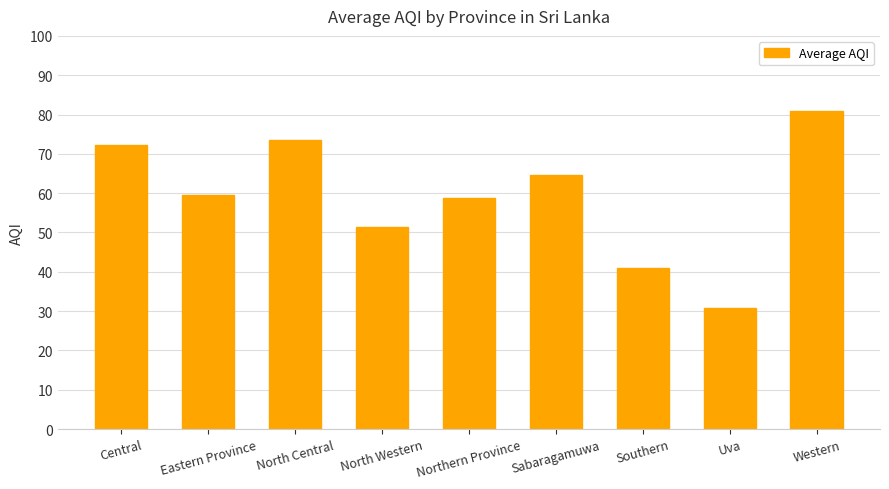

What is the label of the 2nd bar from the right?

Uva